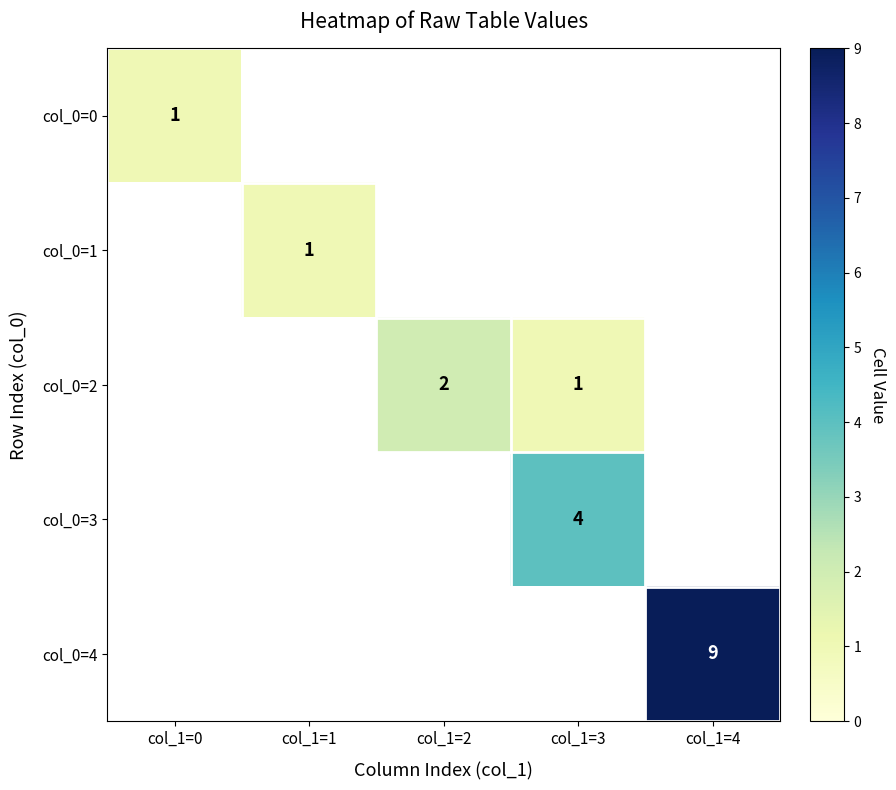

The value of col_0=3 at col_1=3 is 4. True or false?

True